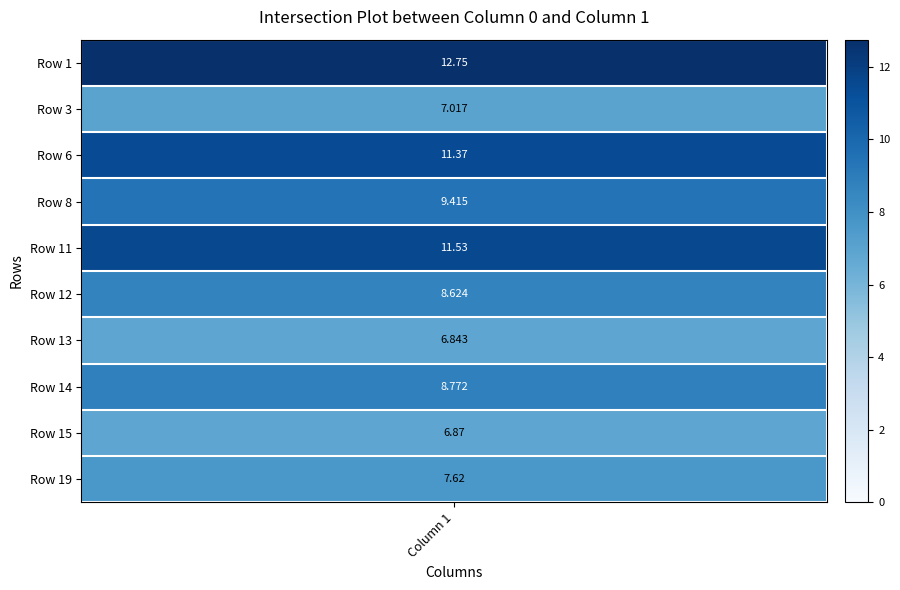

Which series has the largest total across all categories?

Row 1